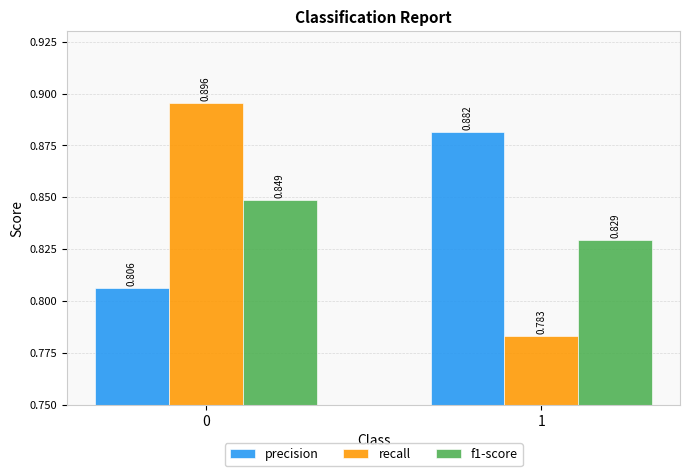

Between 0 and 1, which series saw the biggest shift?

recall